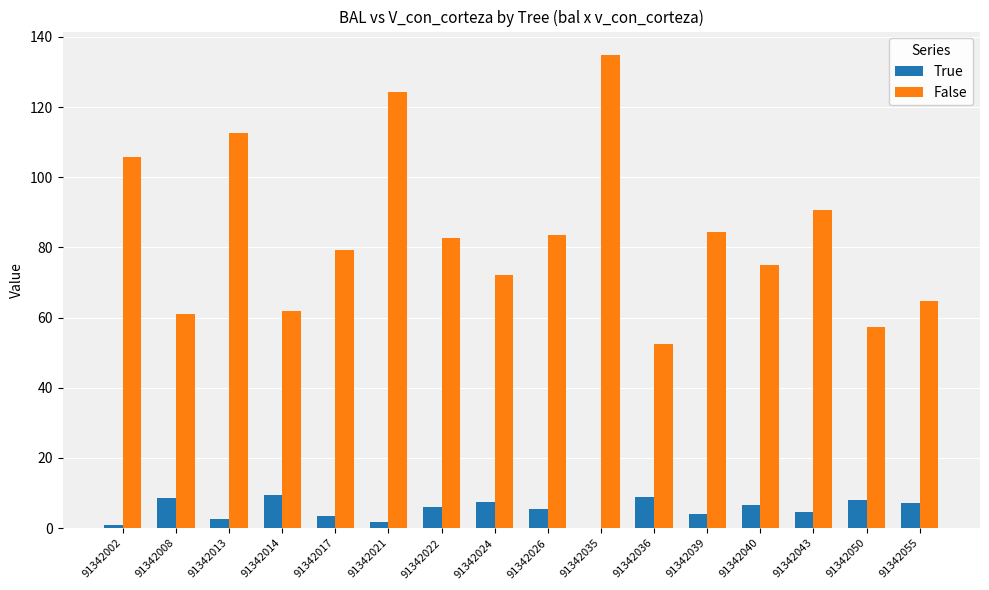

What is the approximate value of False at 91342036?

52.5